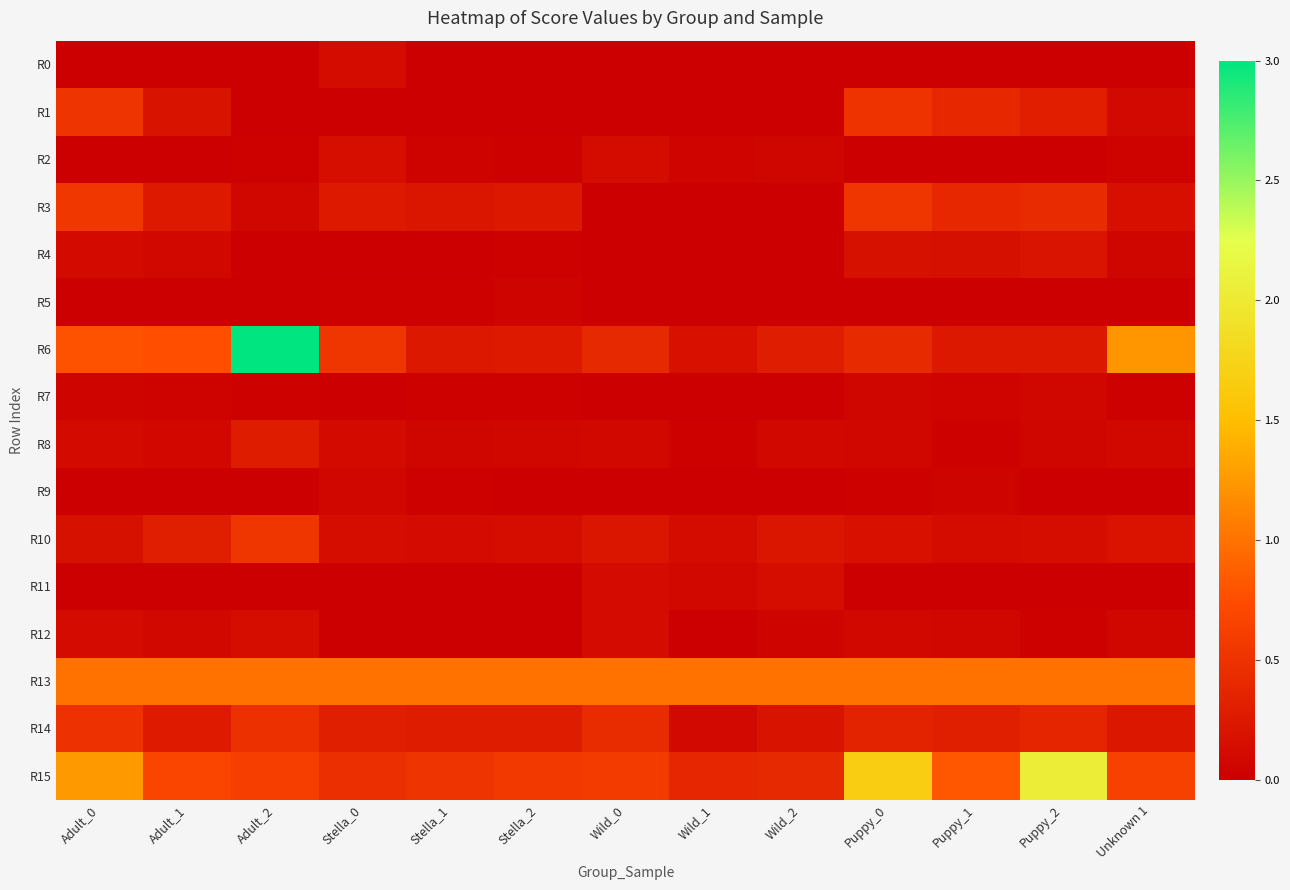

What is the total value across all series at Wild_0?

3.1